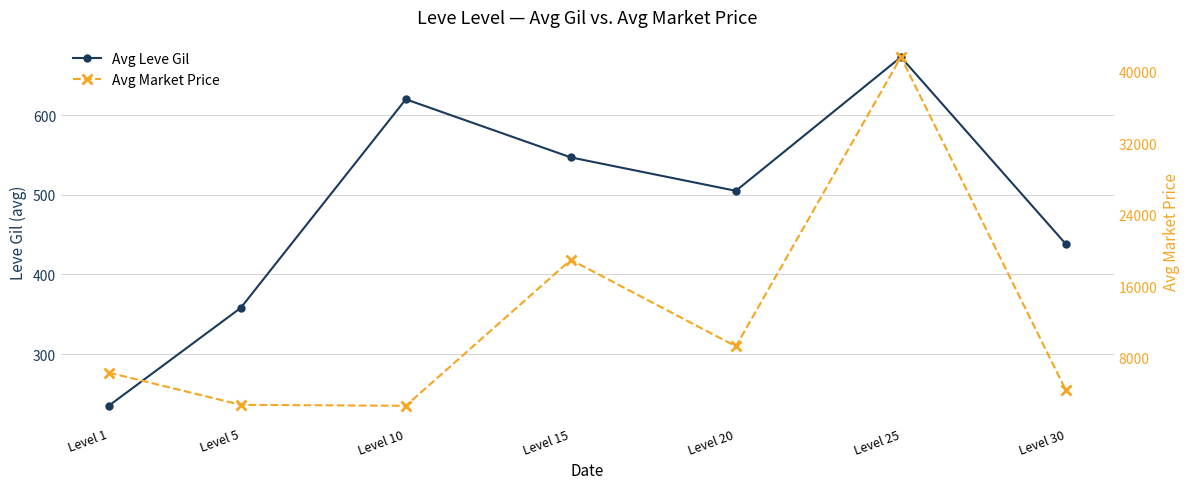

At which label does Avg Leve Gil reach its minimum?

Level 1